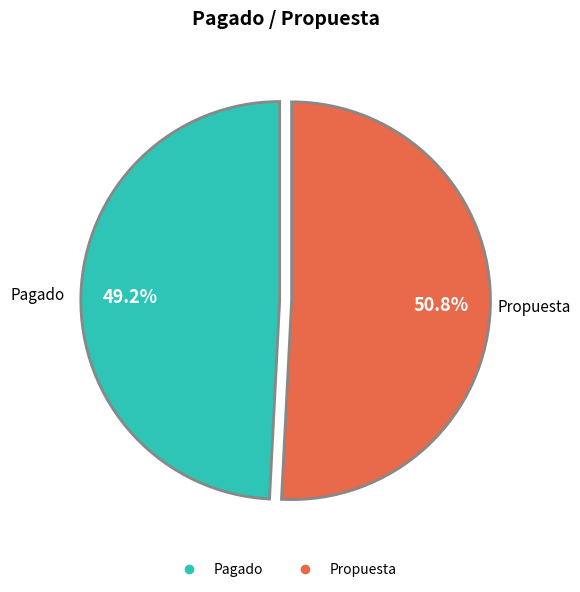

Which category accounts for the majority?

Propuesta